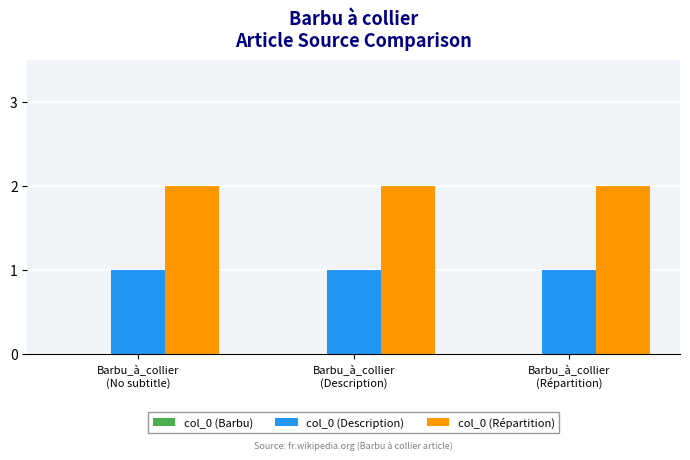

What is the sum of the col_0 (Description) values at Barbu_à_collier
(No subtitle) and Barbu_à_collier
(Répartition)?

2